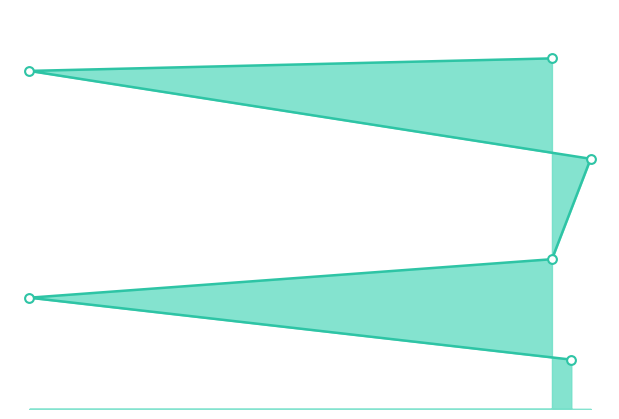

Which has a higher value, 30 or 3?

30